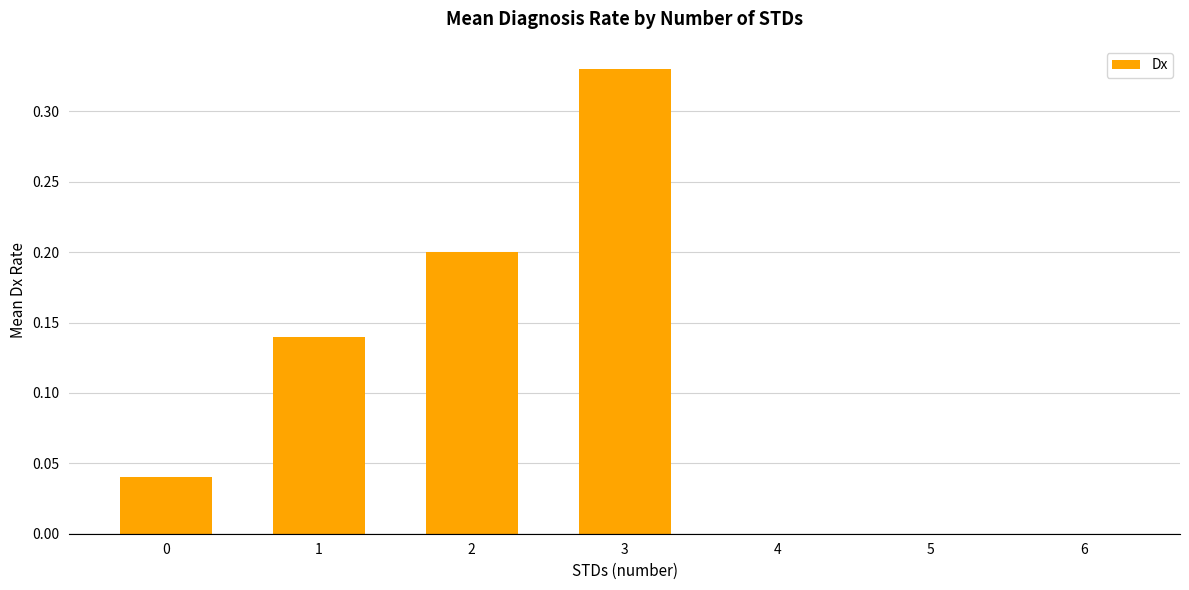

What is the sum of all values?

0.7